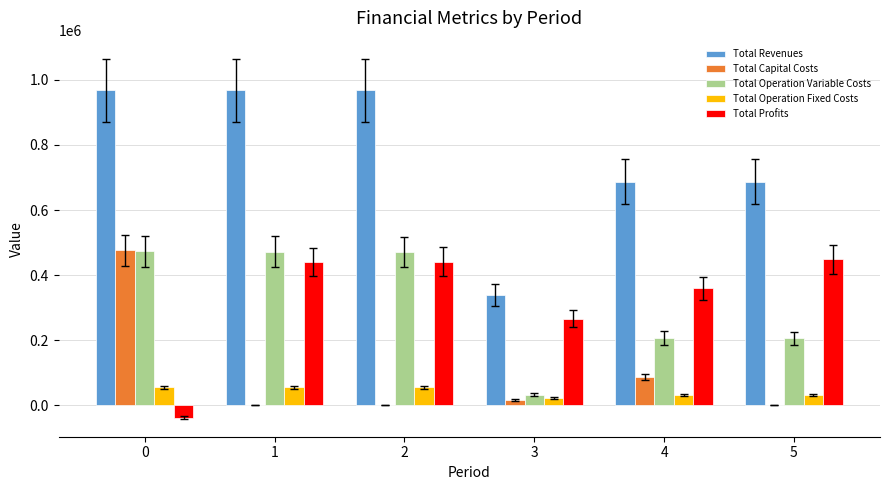

How many data points does each series have?

6